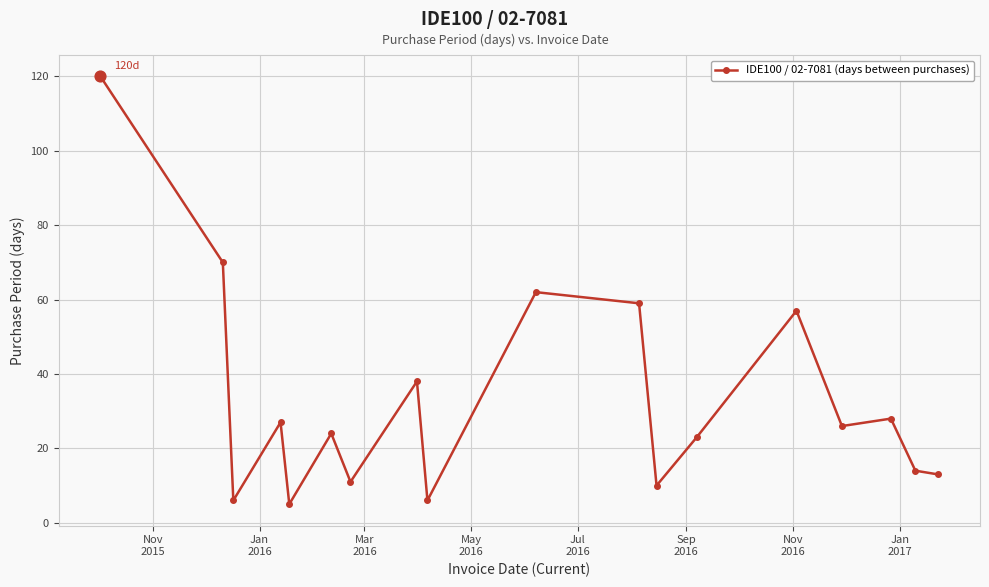

True or false: there are more than 0 points higher than both neighbors.

True